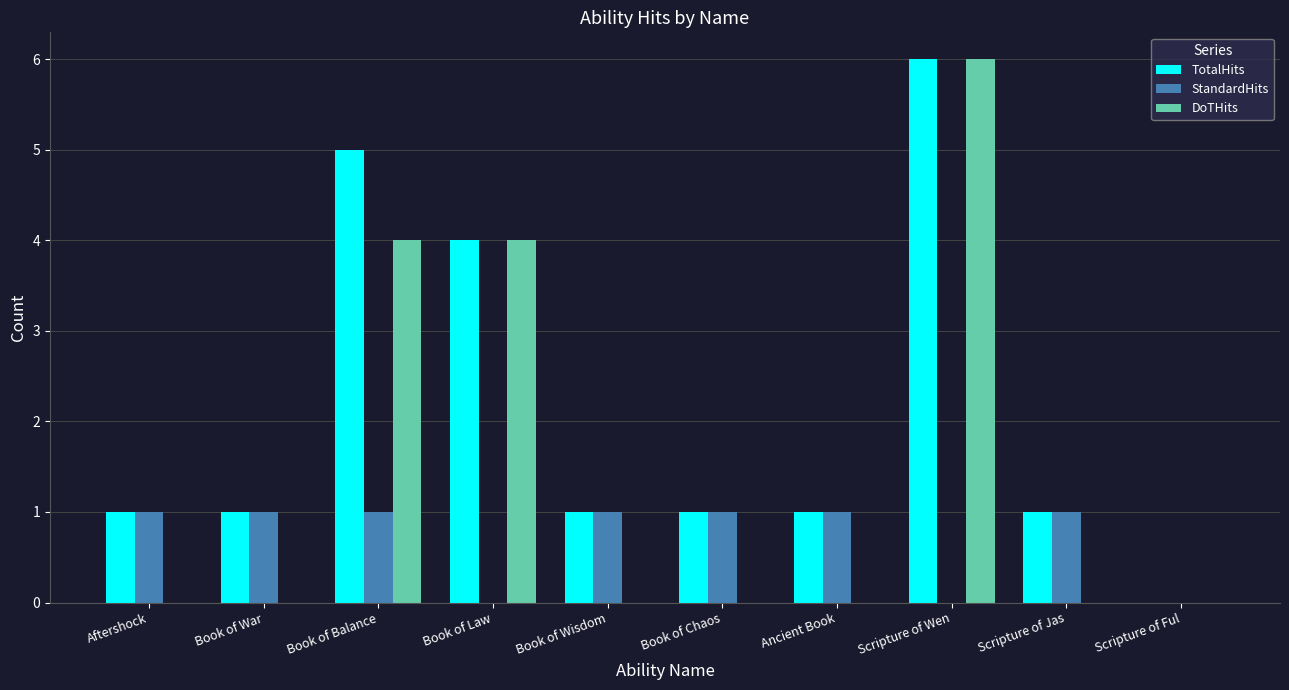

Reading right to left, list all the values displayed in this chart.

TotalHits: 0	1	6	1	1	1	4	5	1	1
StandardHits: 0	1	0	1	1	1	0	1	1	1
DoTHits: 0	0	6	0	0	0	4	4	0	0